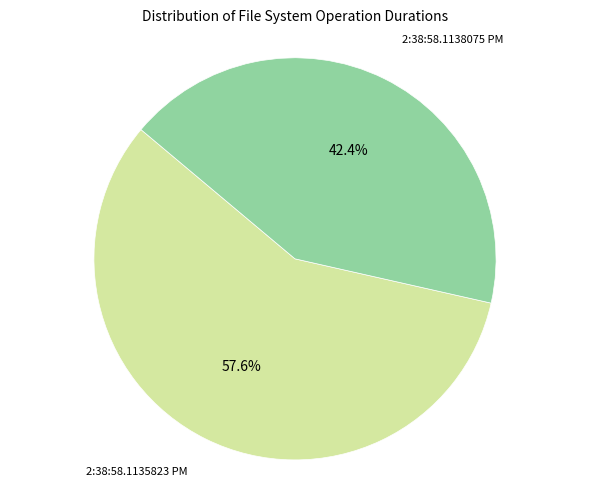

To the nearest percent, what portion does 2:38:58.1138075 PM represent?

42%